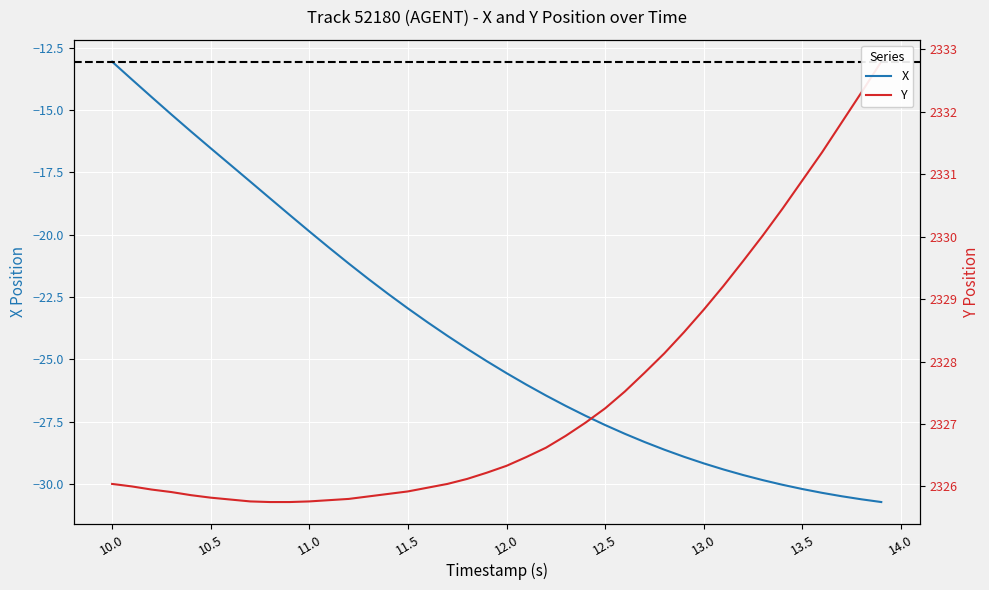

Is the value of Y at 14.5 greater than the value of X at 37?

Yes